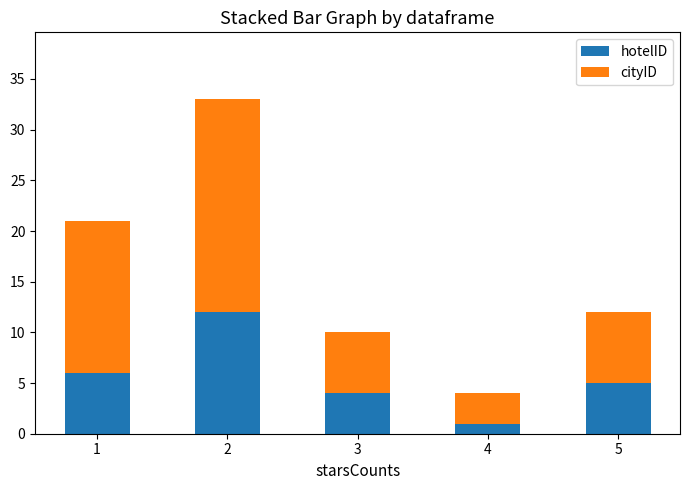

What is the difference between the maximum and minimum values in the hotelID series?

11